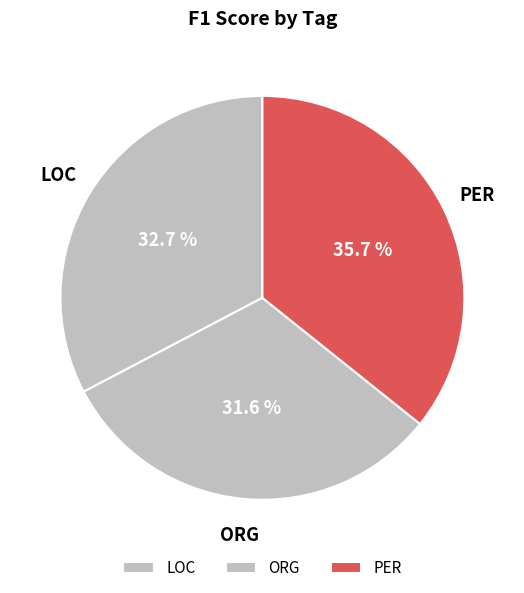

To the nearest percent, what is the average slice percentage?

33%